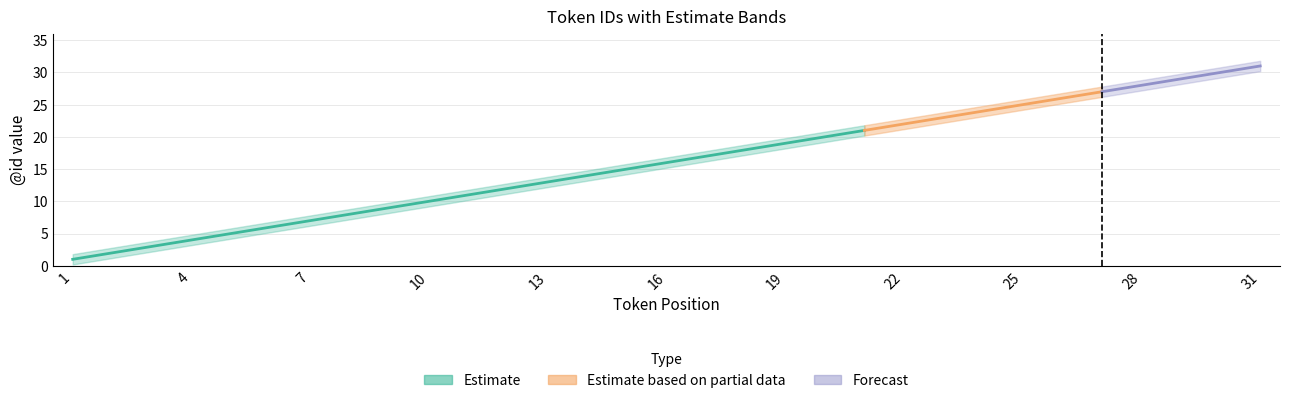

What is the lowest value of the lower series?

1.0